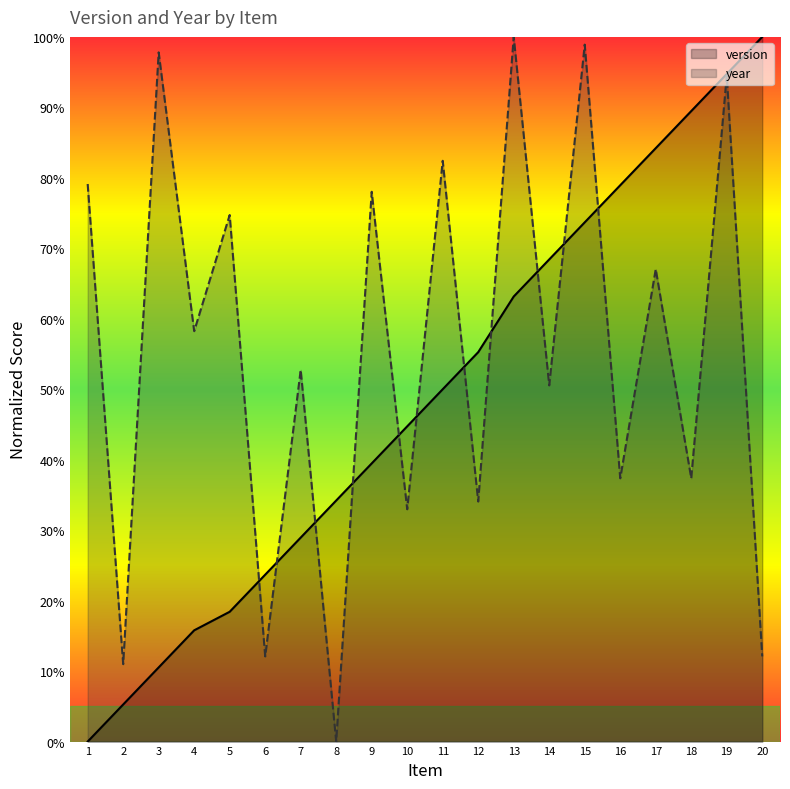

How many intersections are there between year and version?

11